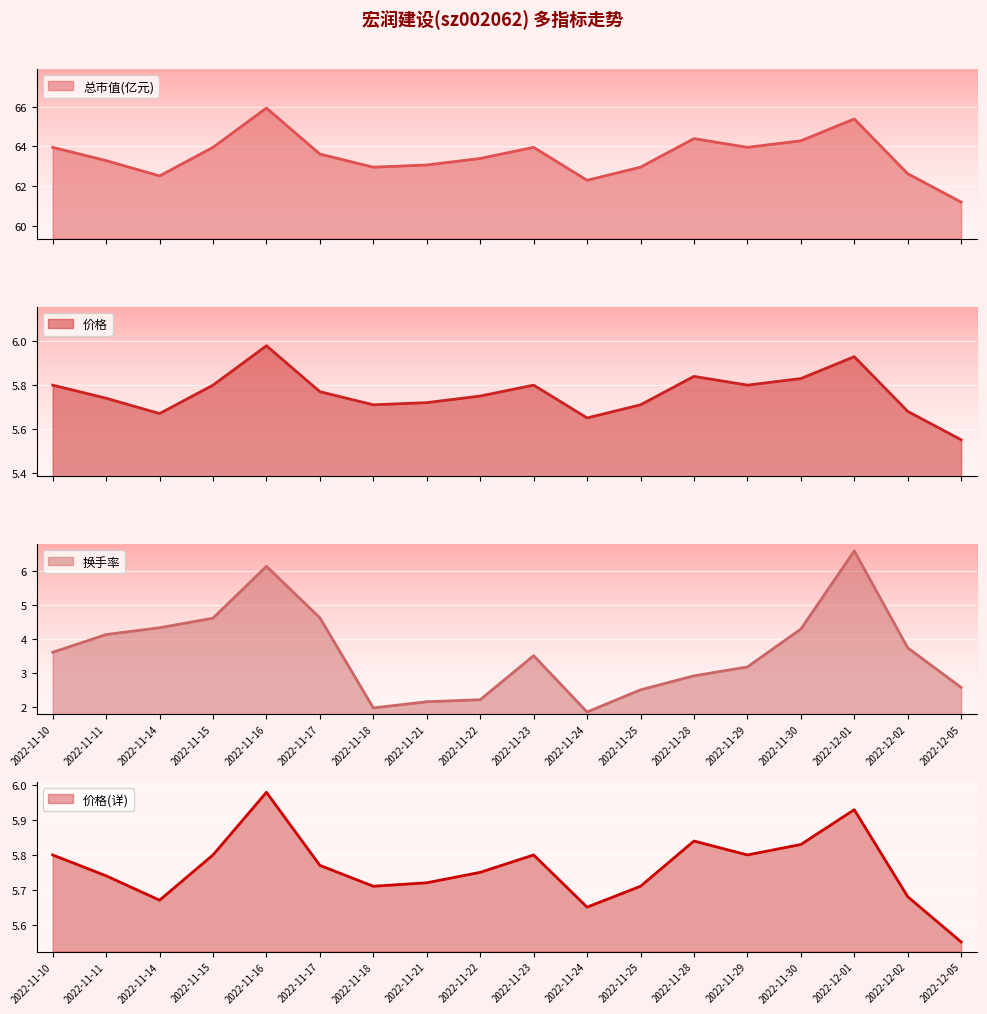

What is the label of the 10th point from the left?

2022-11-23